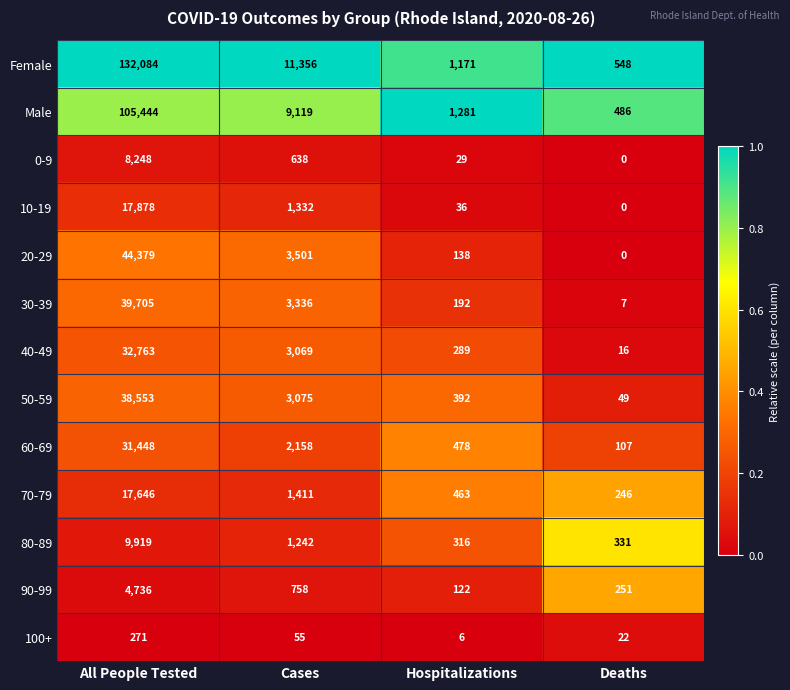

Which series has the largest range (max minus min)?

Female